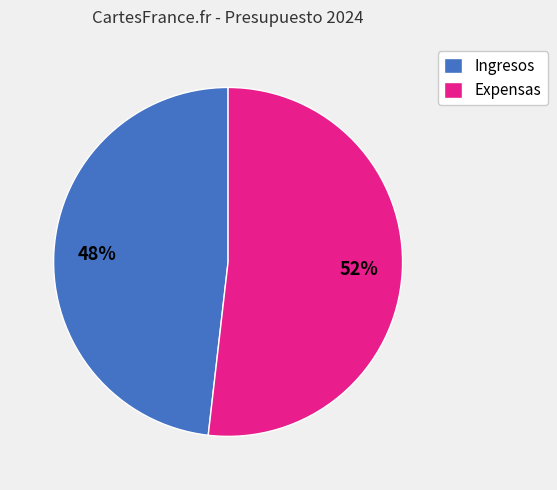

Approximately how many times larger is the value at Expensas compared to Ingresos?

1.1